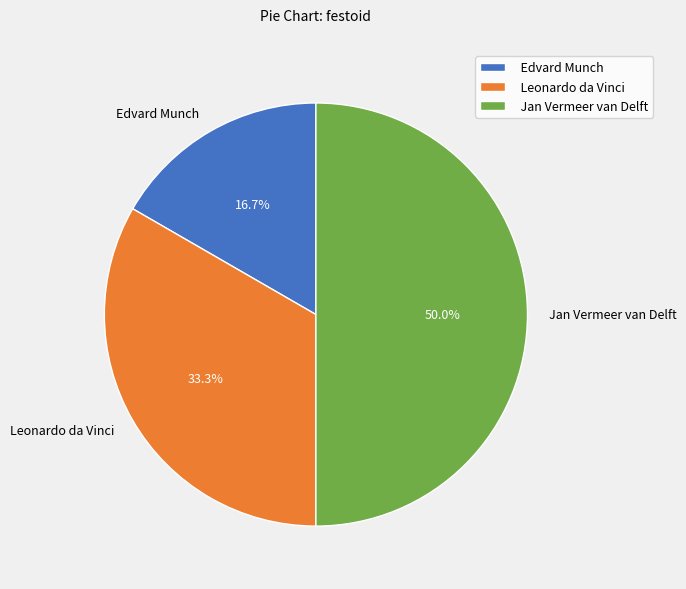

What is the total percentage of Jan Vermeer van Delft and Leonardo da Vinci?

83.3%